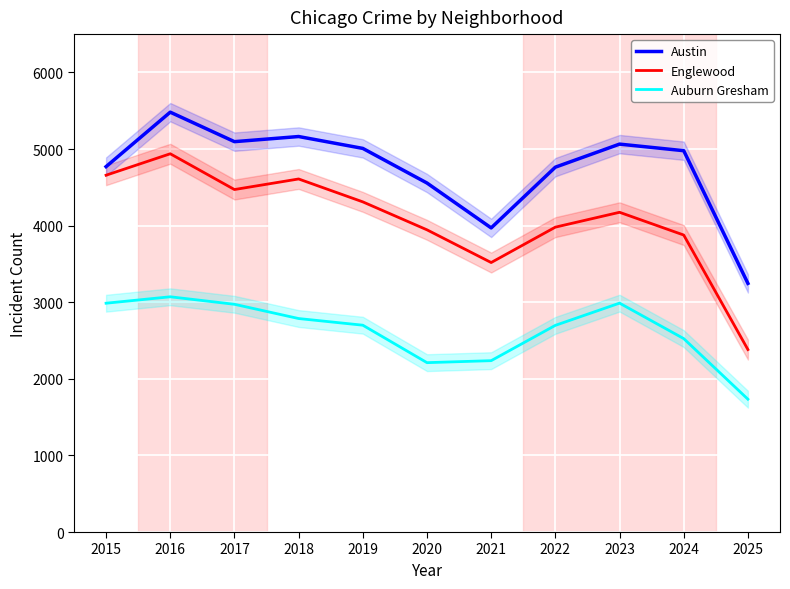

At which label is Englewood closest to 3660?

2021